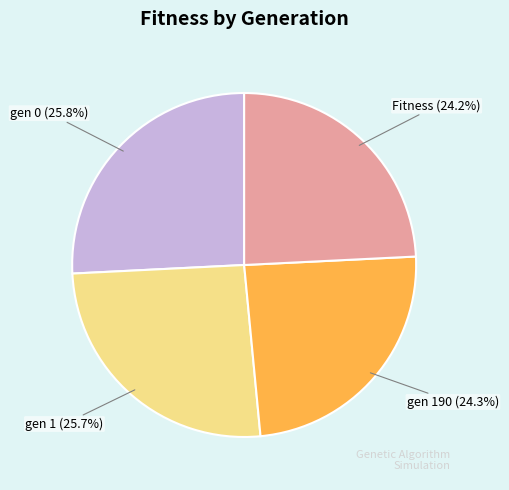

Is there any slice that represents more than half of the pie?

No